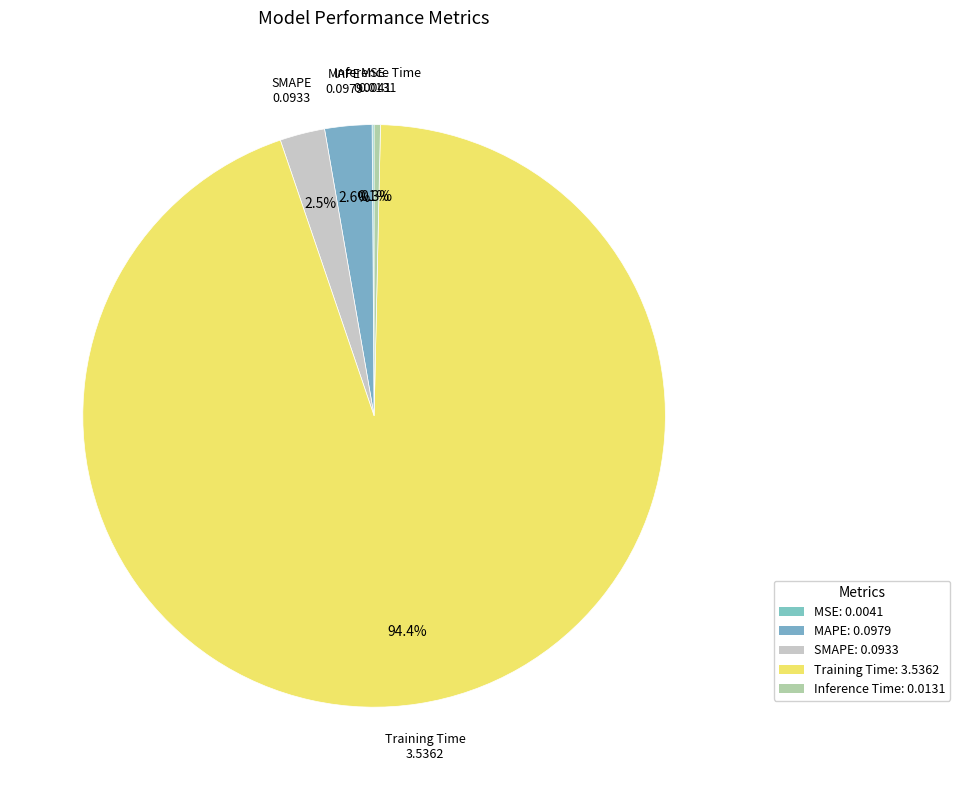

What is the change in value from MSE to MAPE?

+0.1